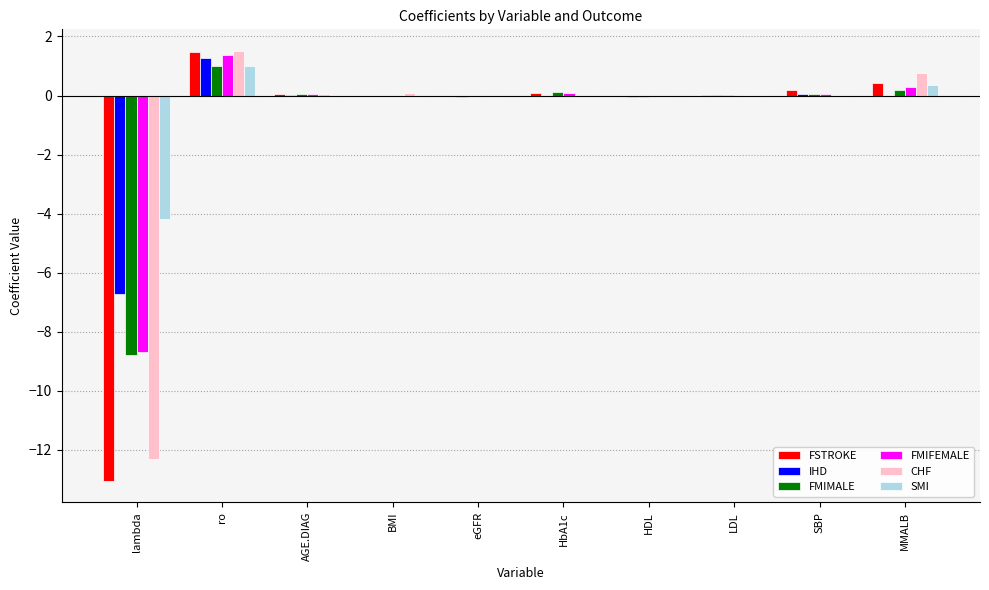

What is the sum of the FMIFEMALE values at ro and eGFR?

1.4